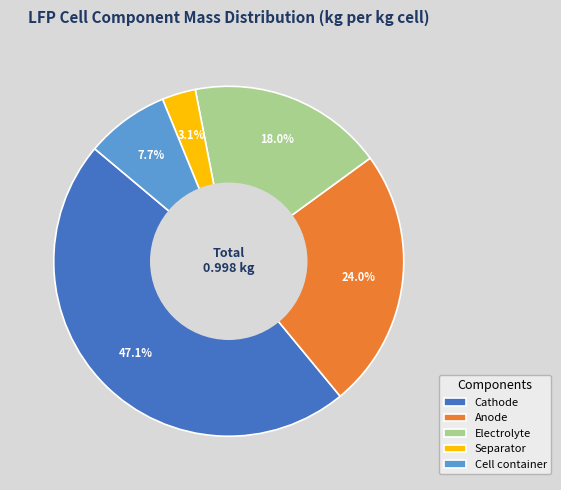

To the nearest percent, what percentage of the pie is Electrolyte?

18%